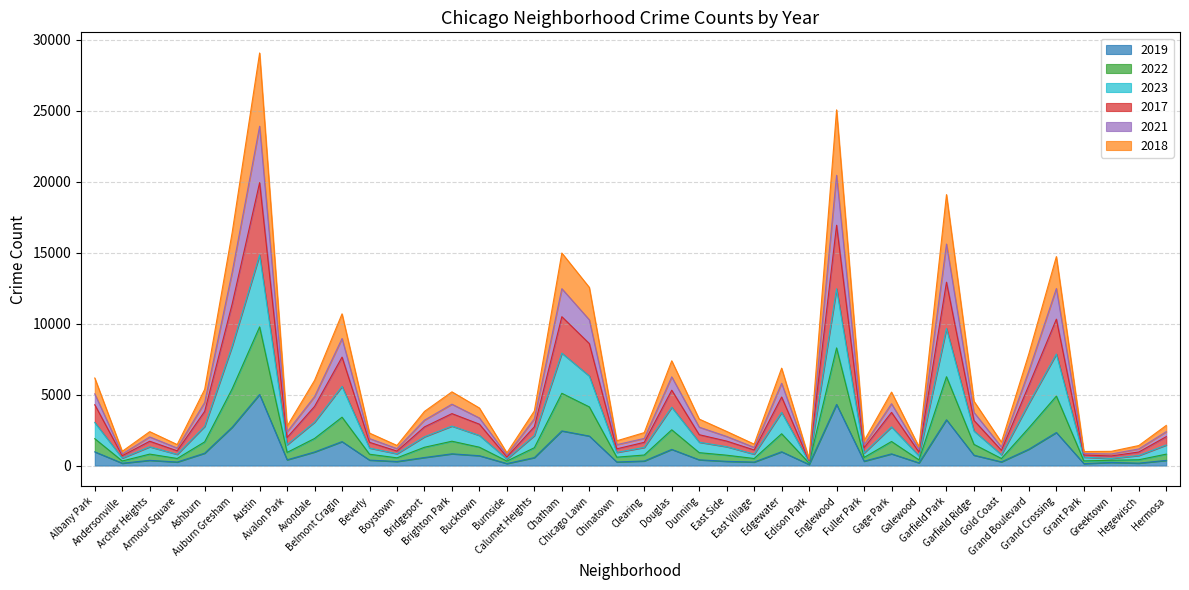

What are all the series names shown in the legend?

2019, 2022, 2023, 2017, 2021, 2018